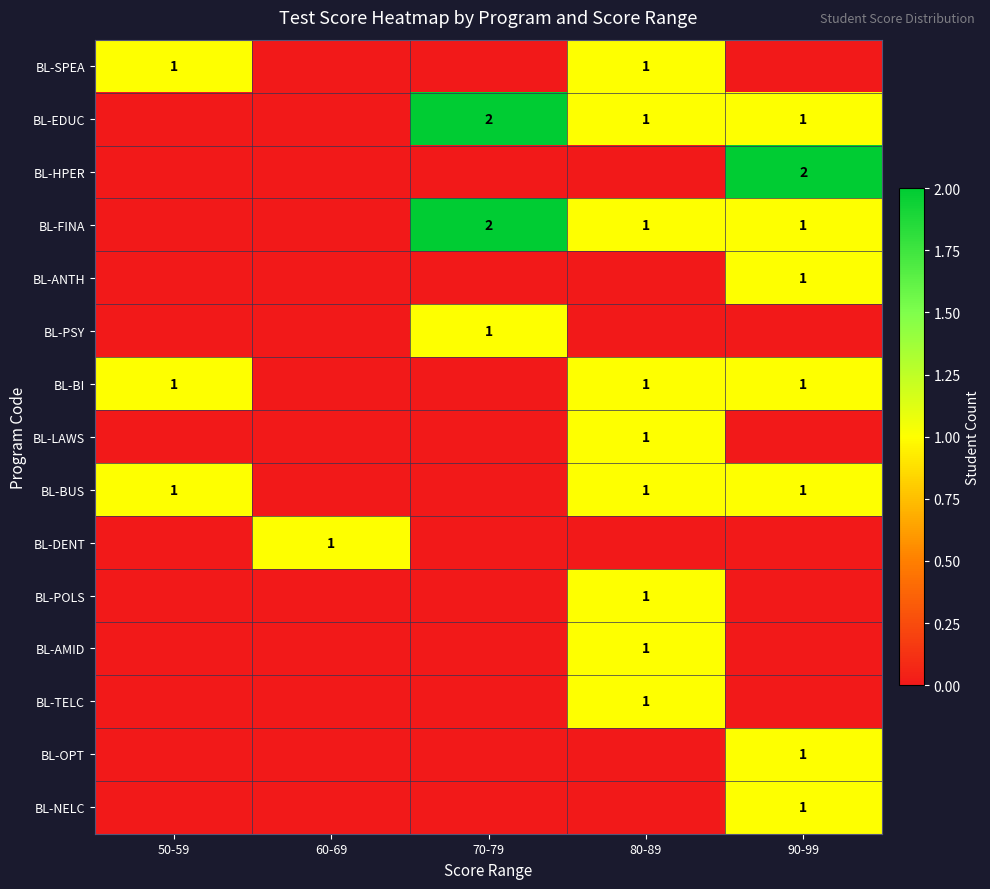

Is it true that BL-POLS equals 2 at 80-89?

False